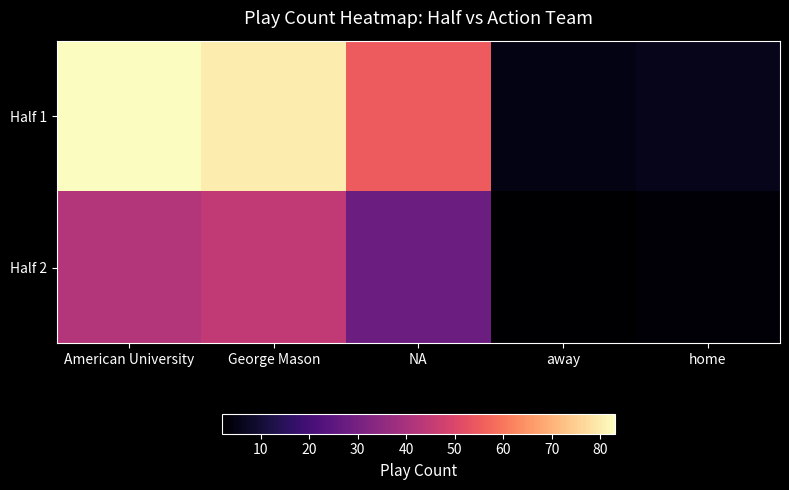

Rank the series by their average value, from lowest to highest.

Half 2, Half 1